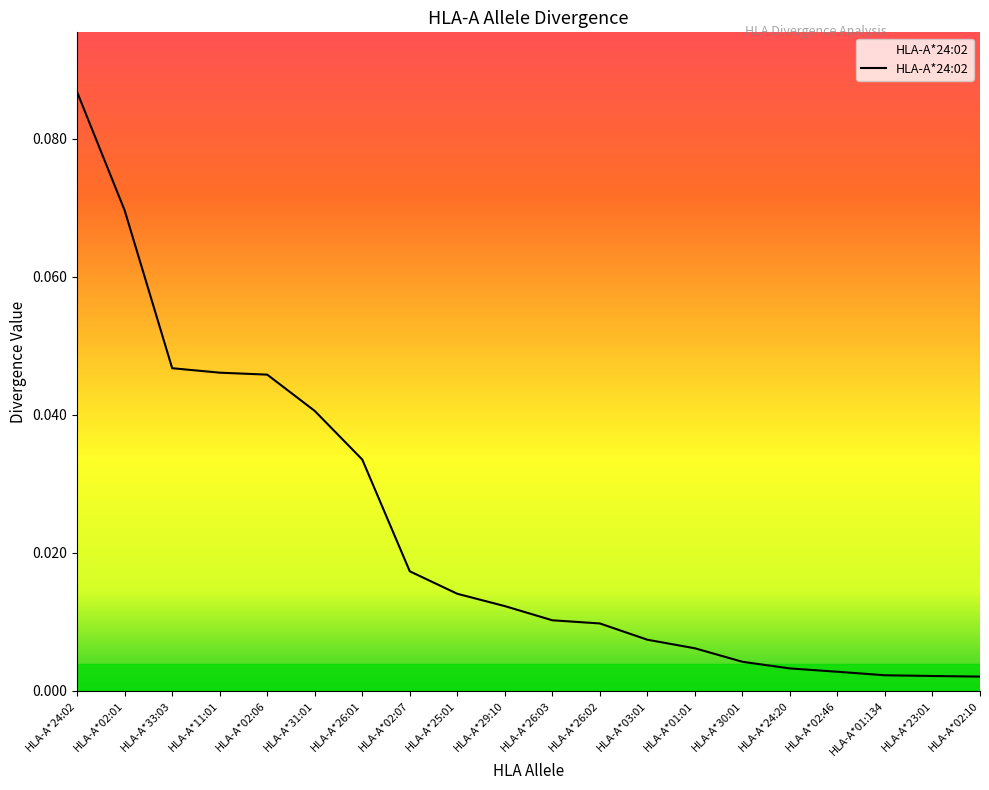

What position from the left is HLA-A*29:10?

10